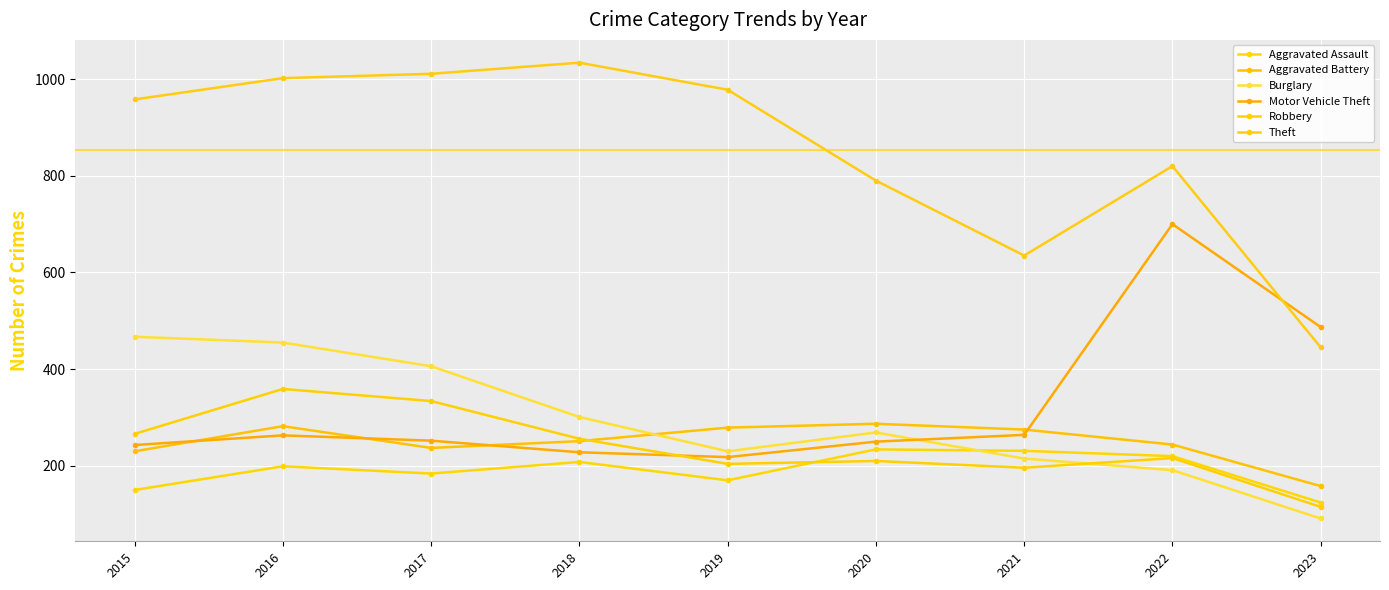

What is the difference between the Burglary values at 2023 and 2022?

100